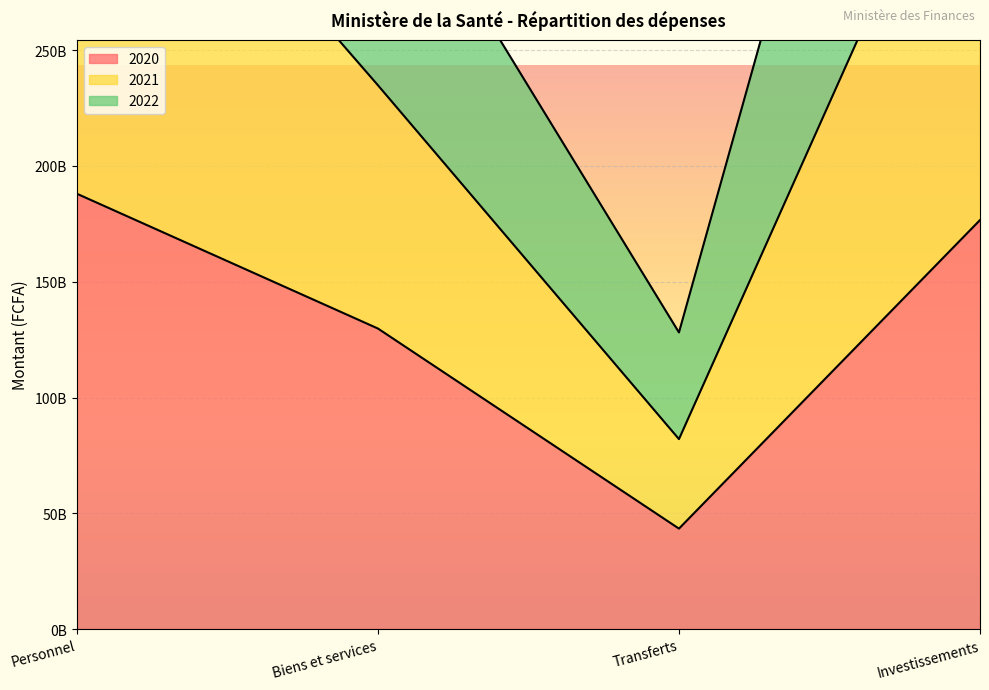

What are all the series names shown in the legend?

2020, 2021, 2022